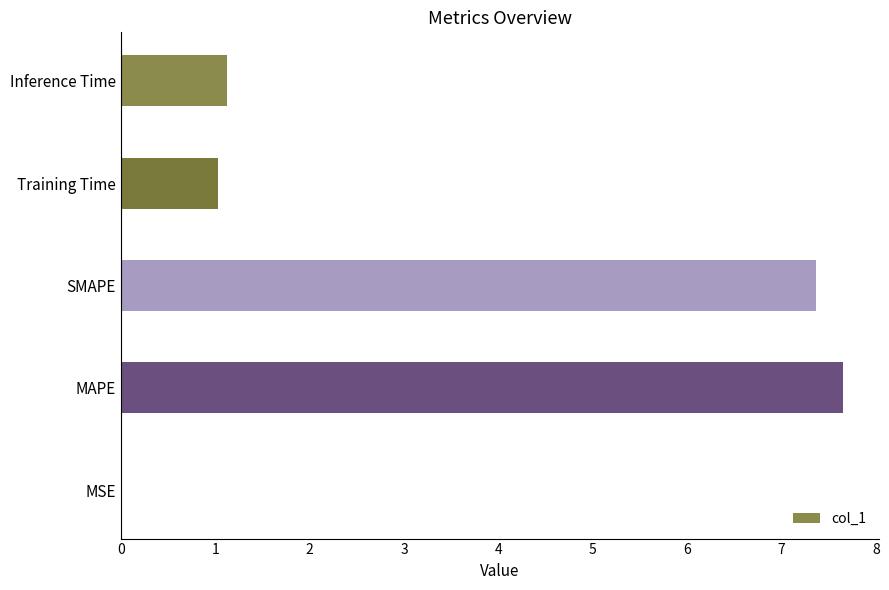

What value does the data have at Training Time?

1.0